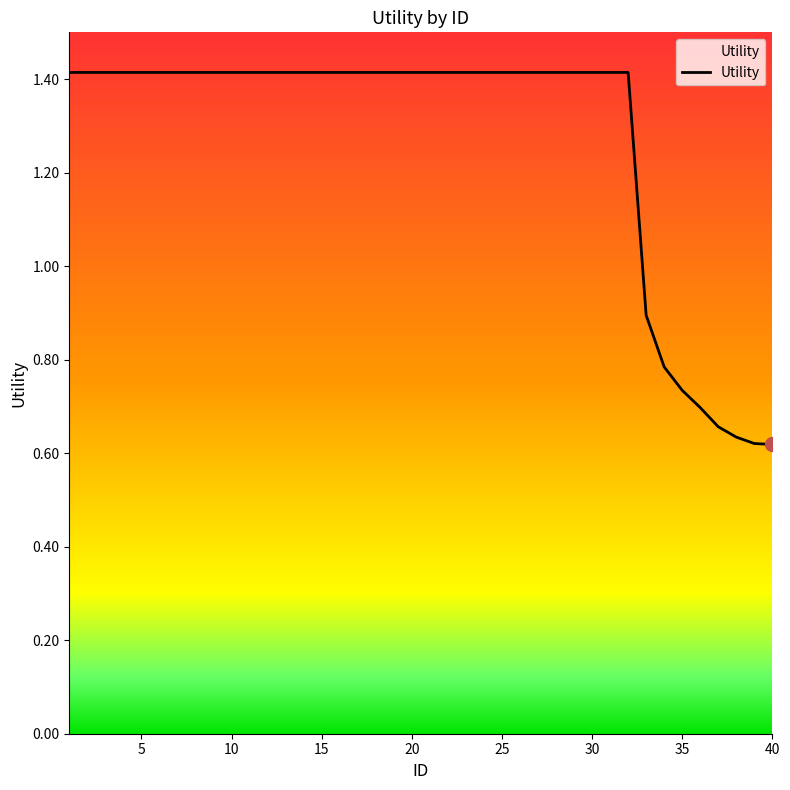

What is the maximum value shown in the chart?

1.4